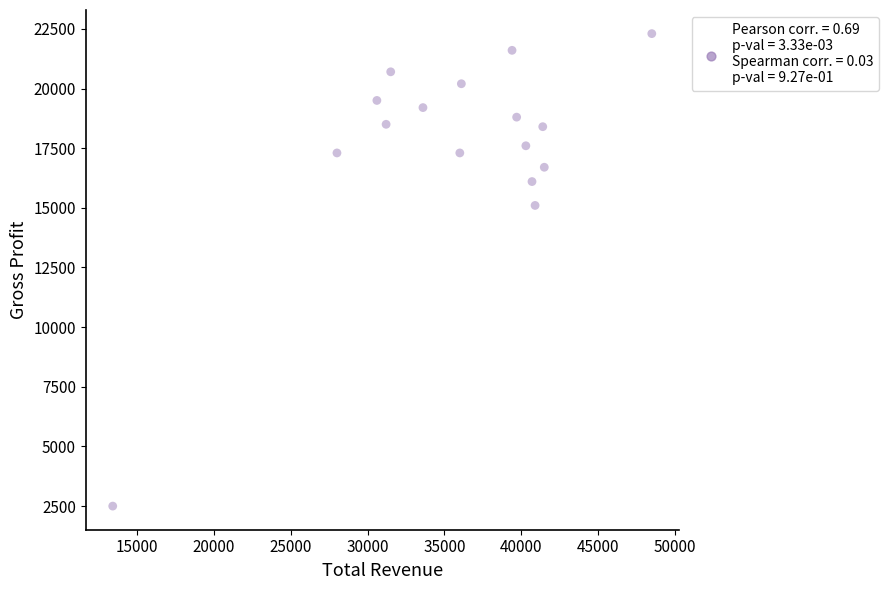

What is the range of X values (max minus min)?

35100